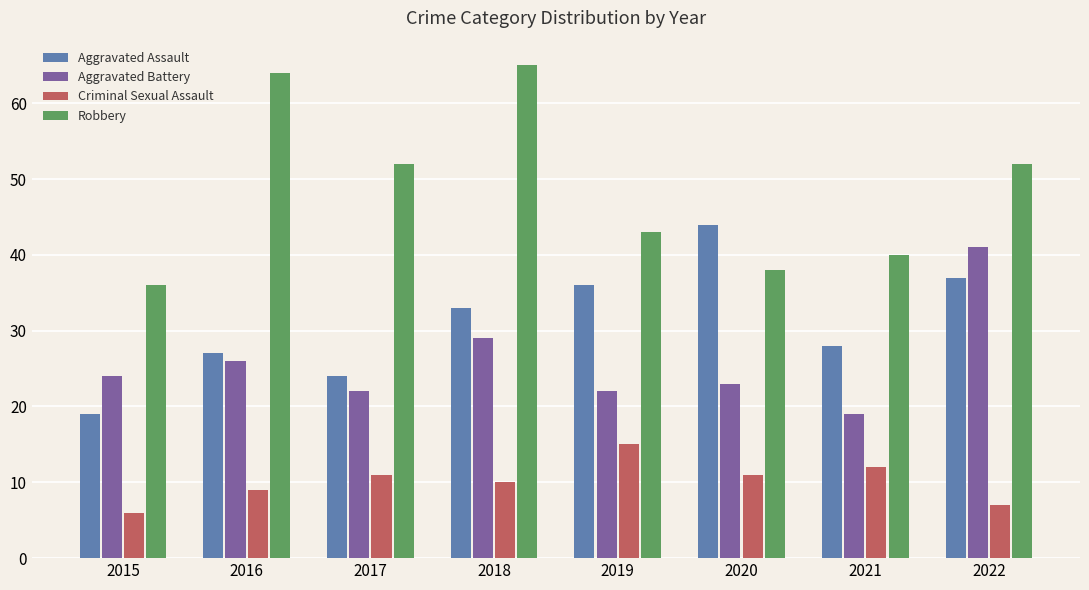

What are all the series names shown in the legend?

Aggravated Assault, Aggravated Battery, Criminal Sexual Assault, Robbery